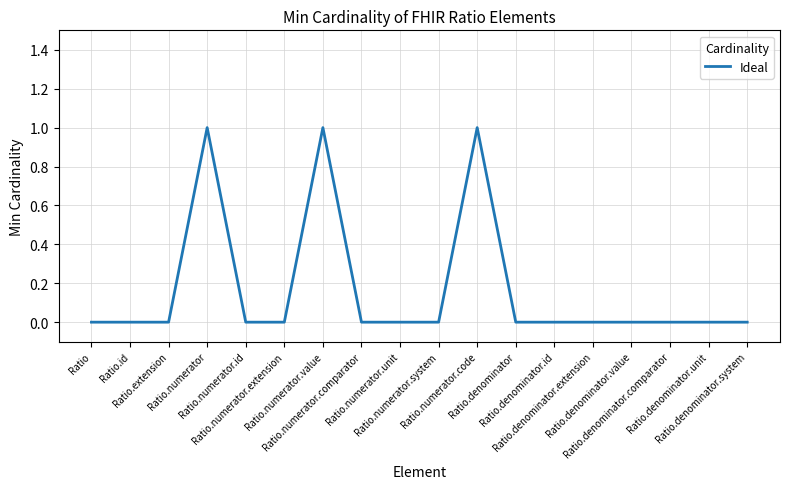

The chart shows a value of 0 at Ratio.denominator.value. True or false?

True